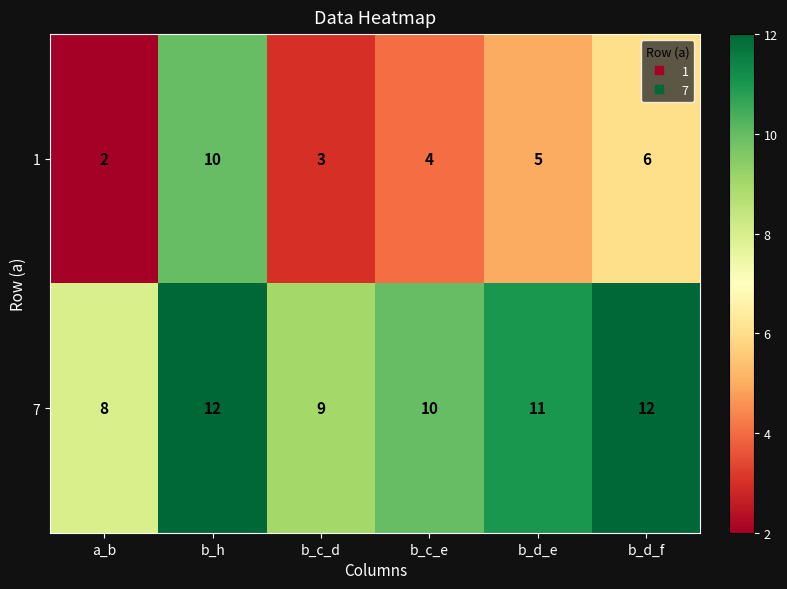

Where is 1 nearest to the value 6?

b_d_f